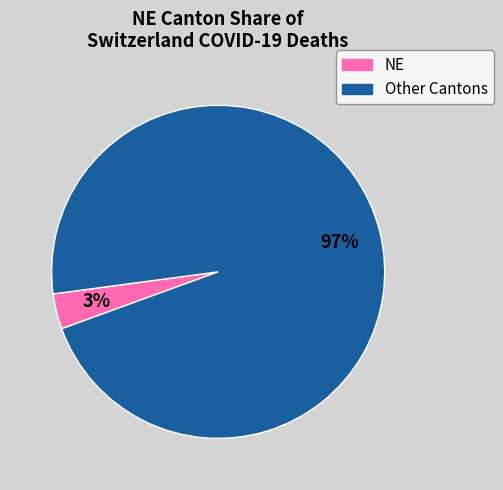

Is there any slice that represents more than half of the pie?

Yes